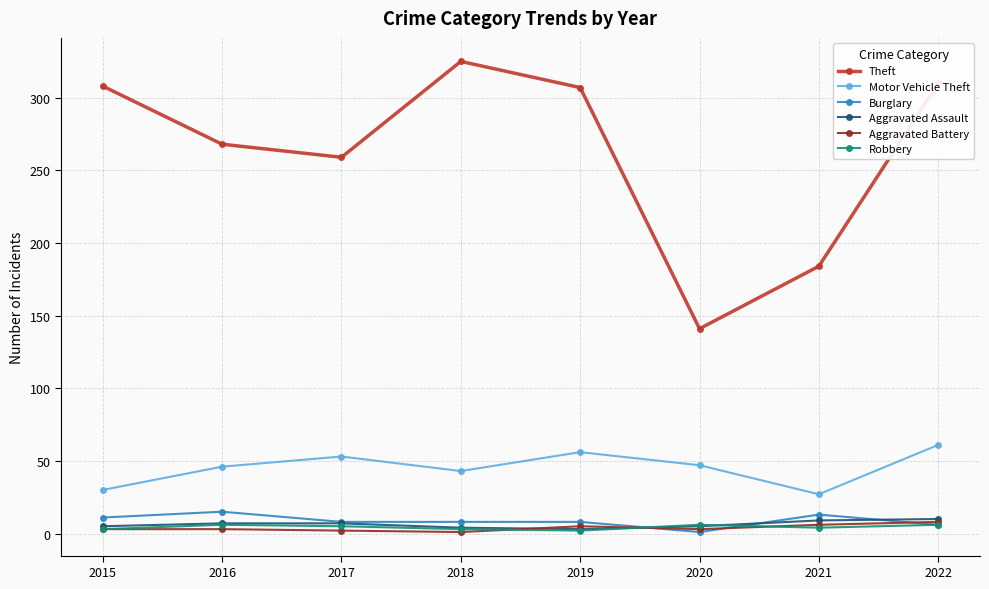

What is the average value of the Robbery series?

4